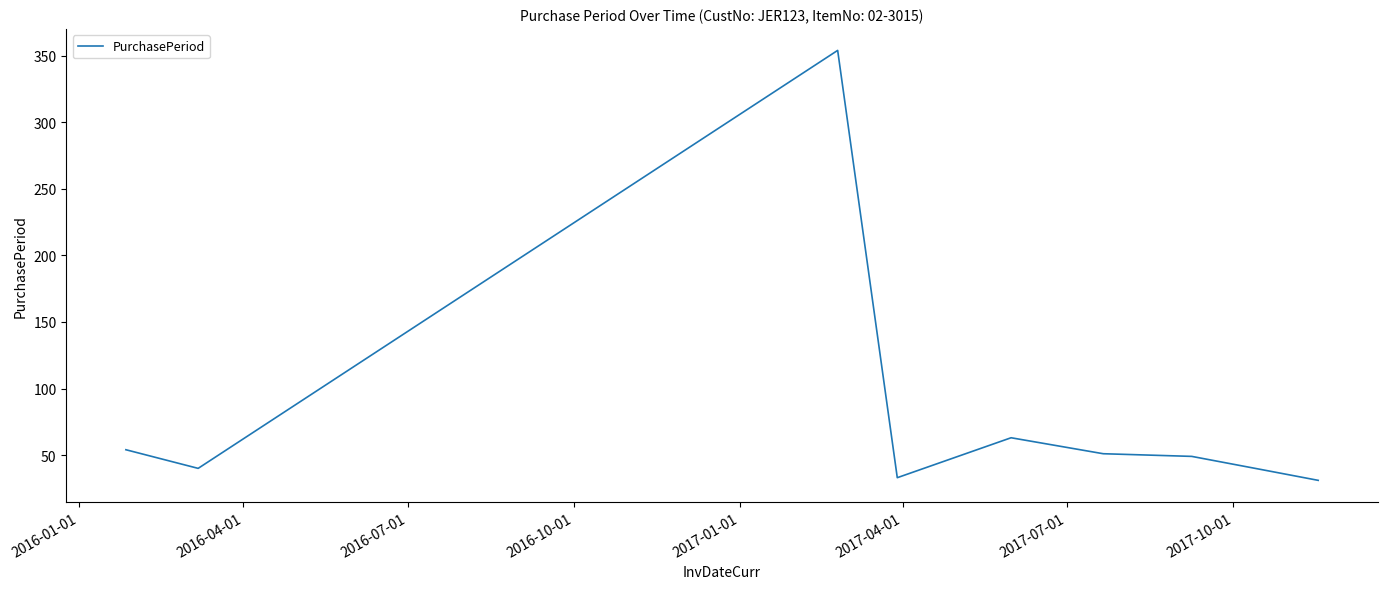

Count the number of data series in this chart.

1